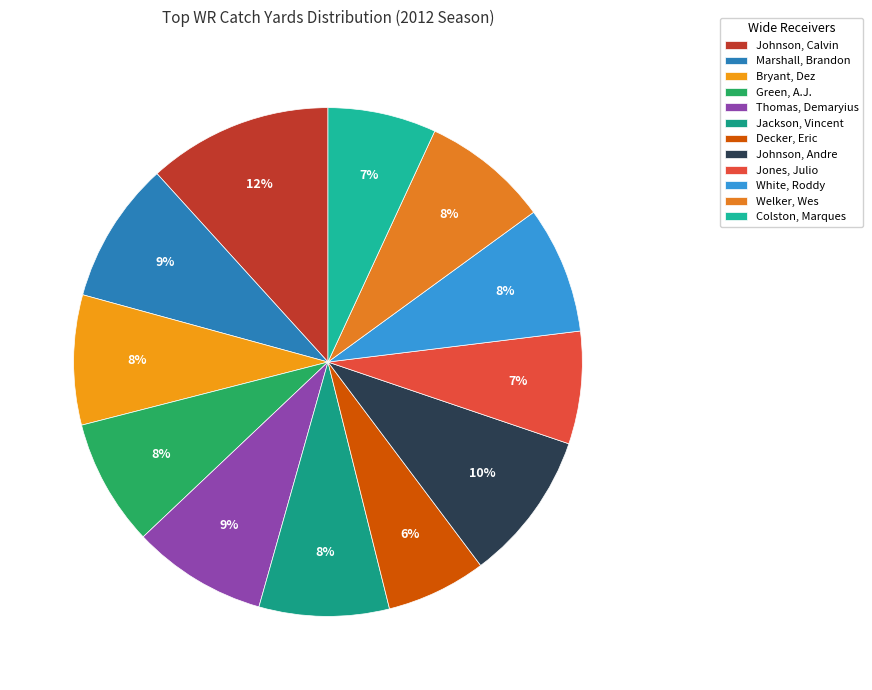

What is the smallest slice in the pie chart?

Decker, Eric